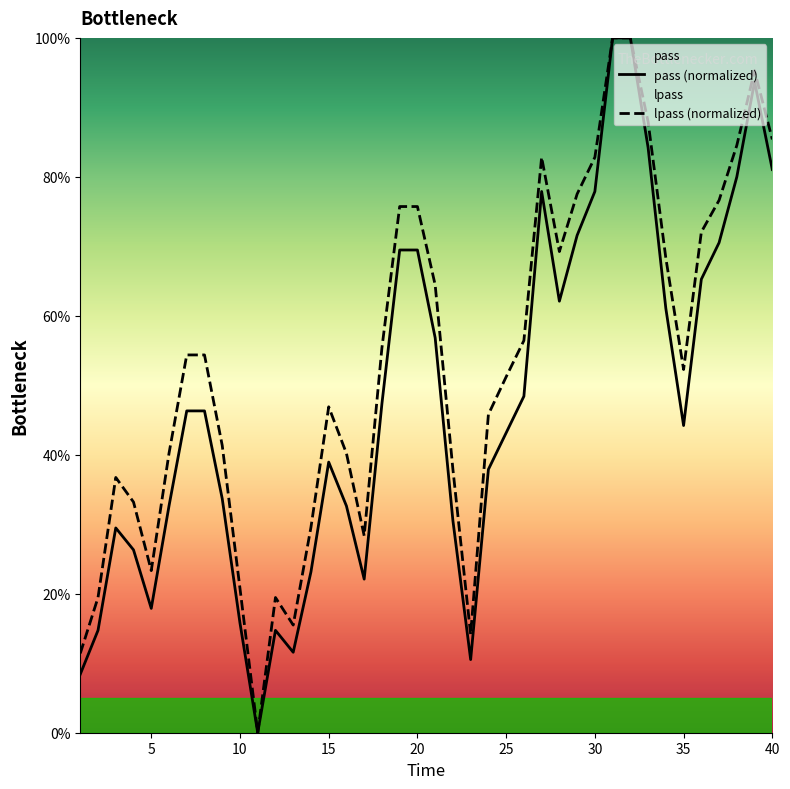

What is the value of the lpass point at the 40th from the left?

85.4